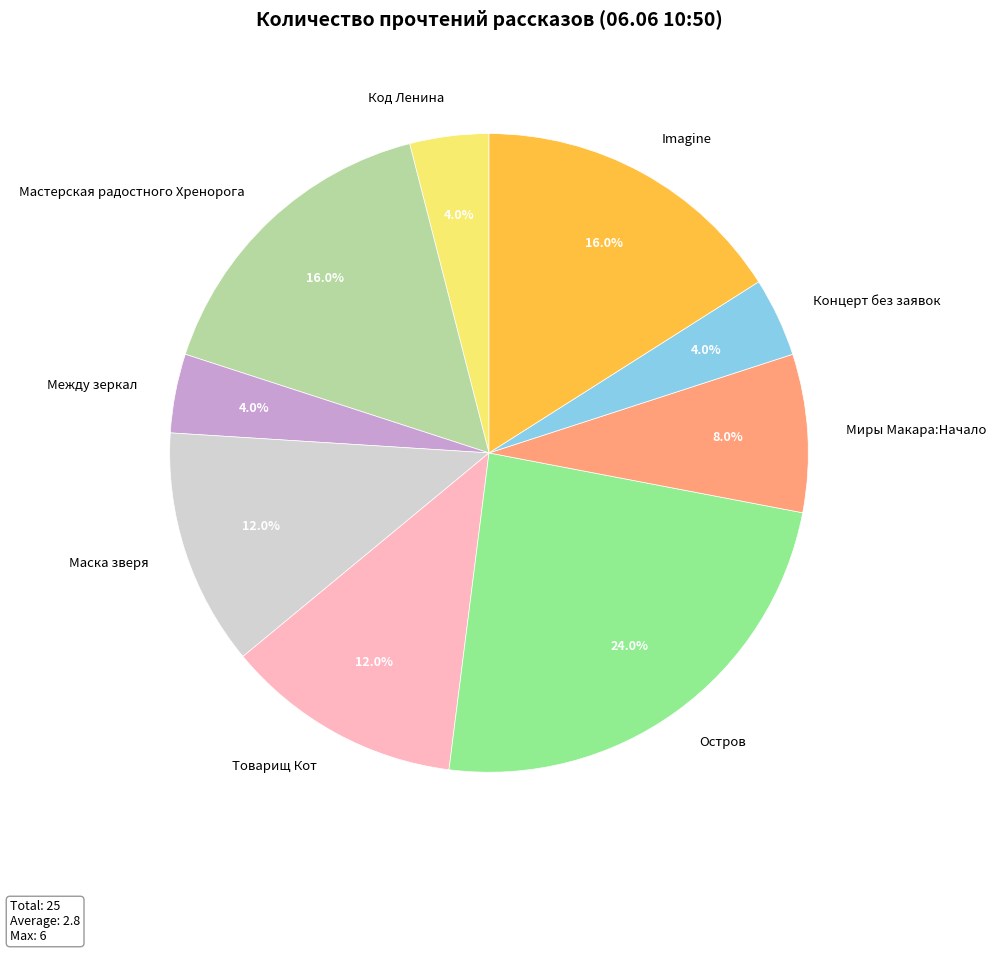

True or false: Товарищ Кот accounts for 12% of the total.

True